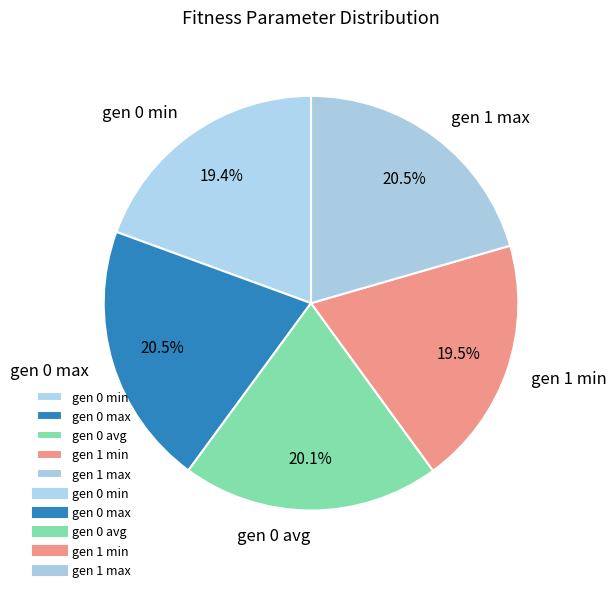

Does gen 0 min account for over 50% of the chart?

No